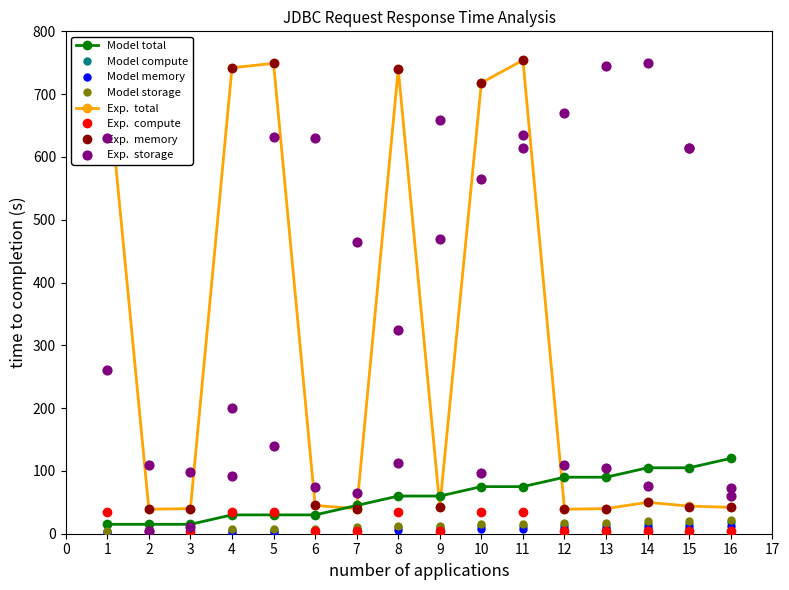

Is the value of grpThreads at 12 greater than the value of Connect at 2?

Yes